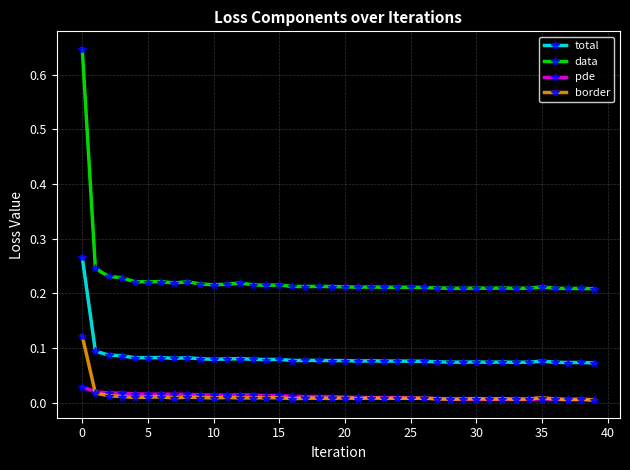

Which series has the largest range (max minus min)?

data